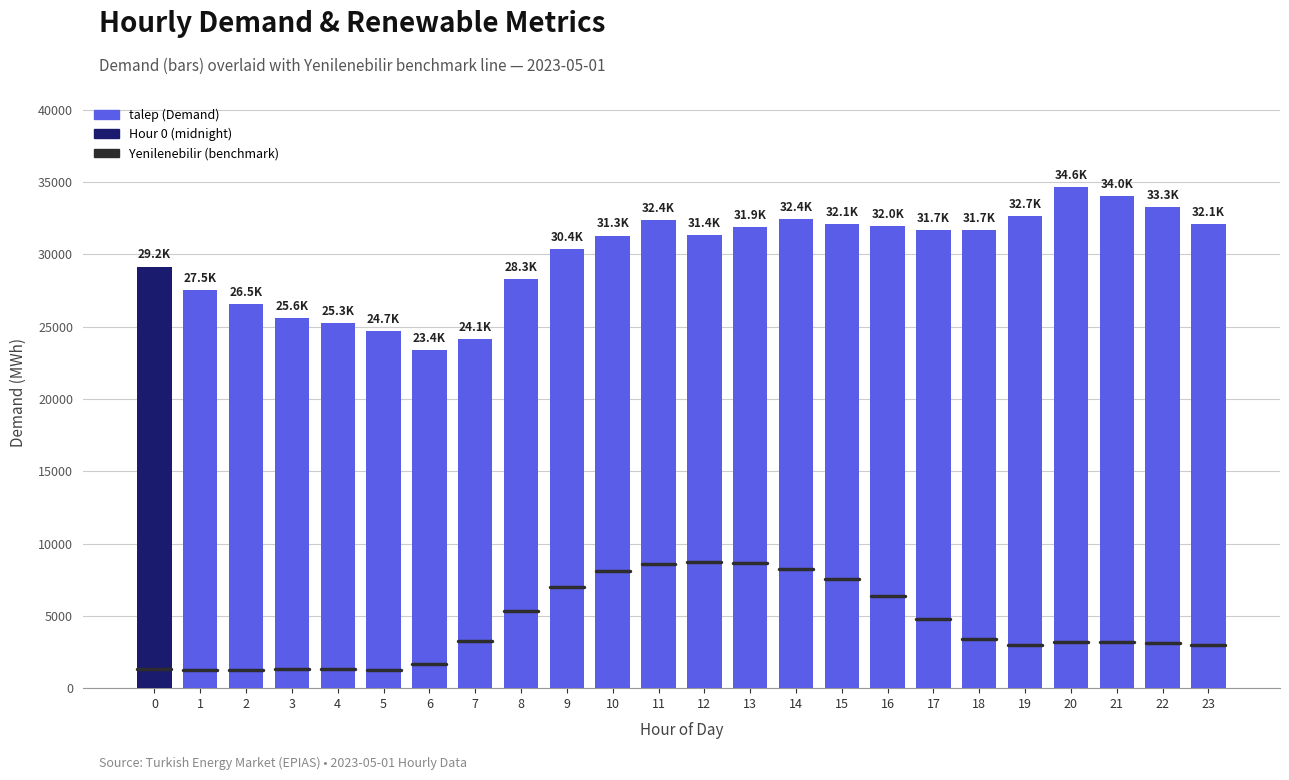

Which has a higher value, 20 or 8?

20